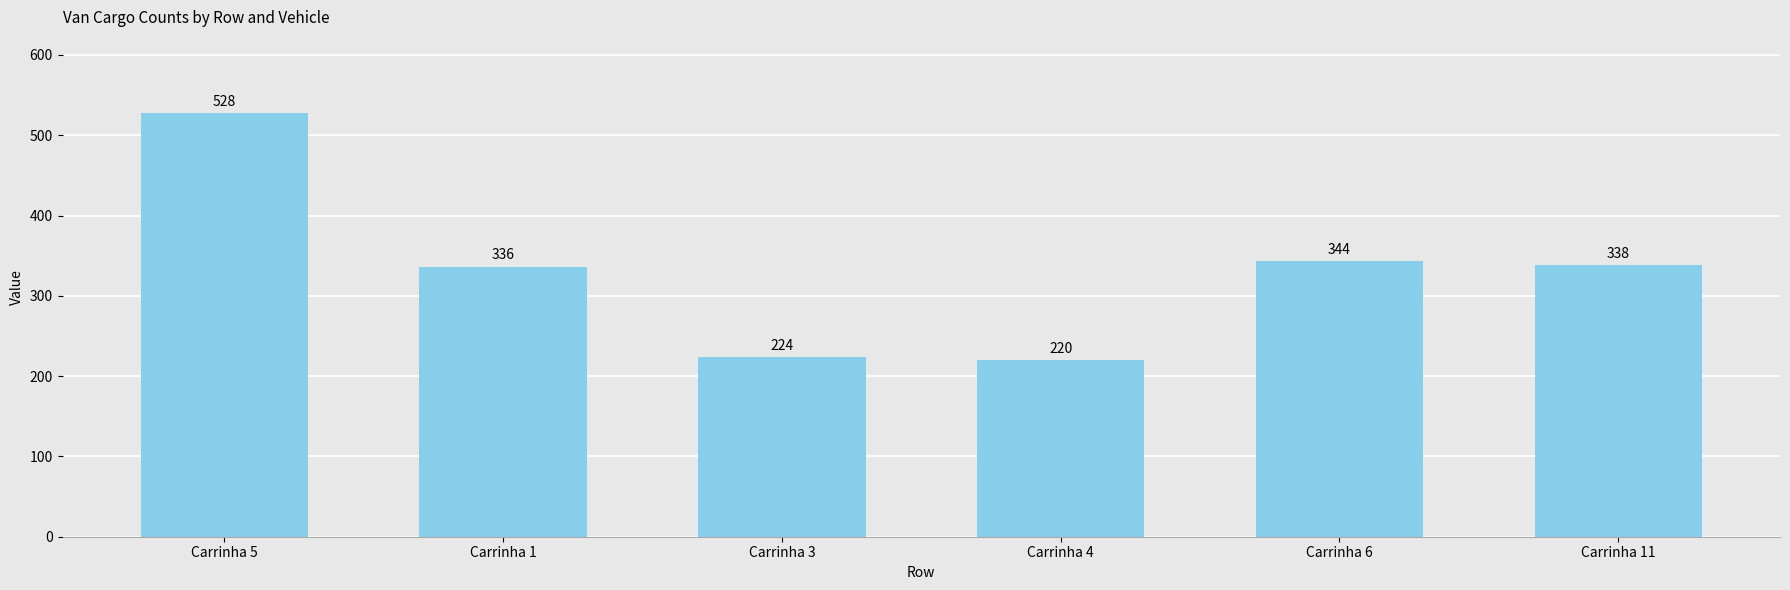

What is the label of the 3rd bar from the left?

Carrinha 3